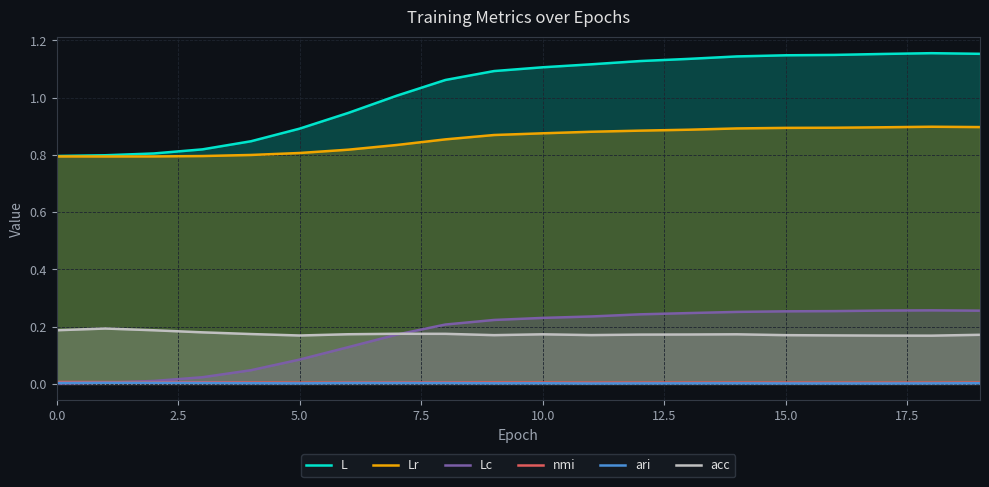

How many lines are shown in the chart?

6